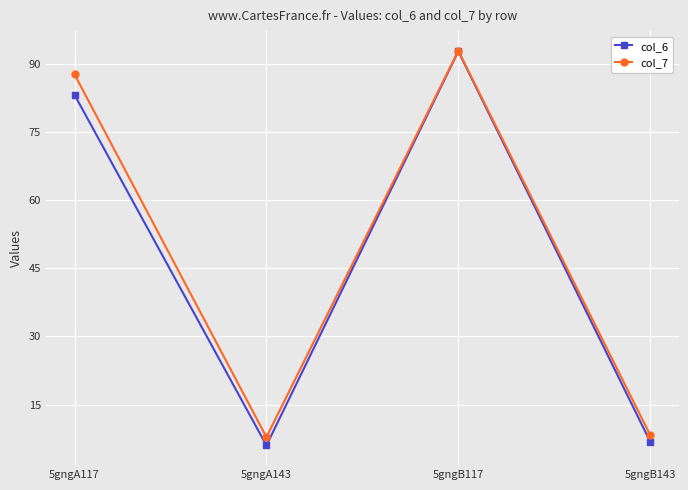

At which label does col_6 reach its peak?

5gngB117